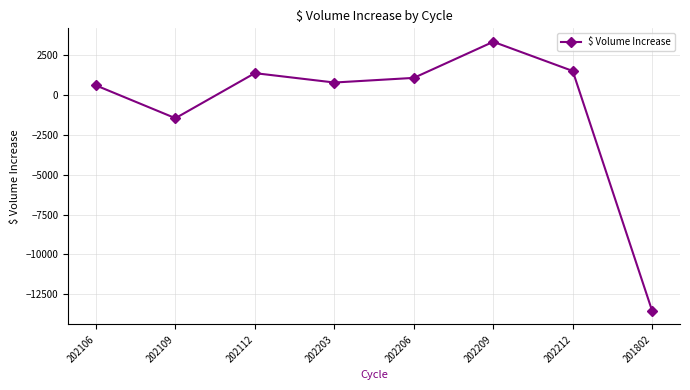

Reading left to right, what are all the values shown in this chart?

613.0	-1447.0	1383.0	794.0	1085.0	3351.0	1518.0	-13553.5